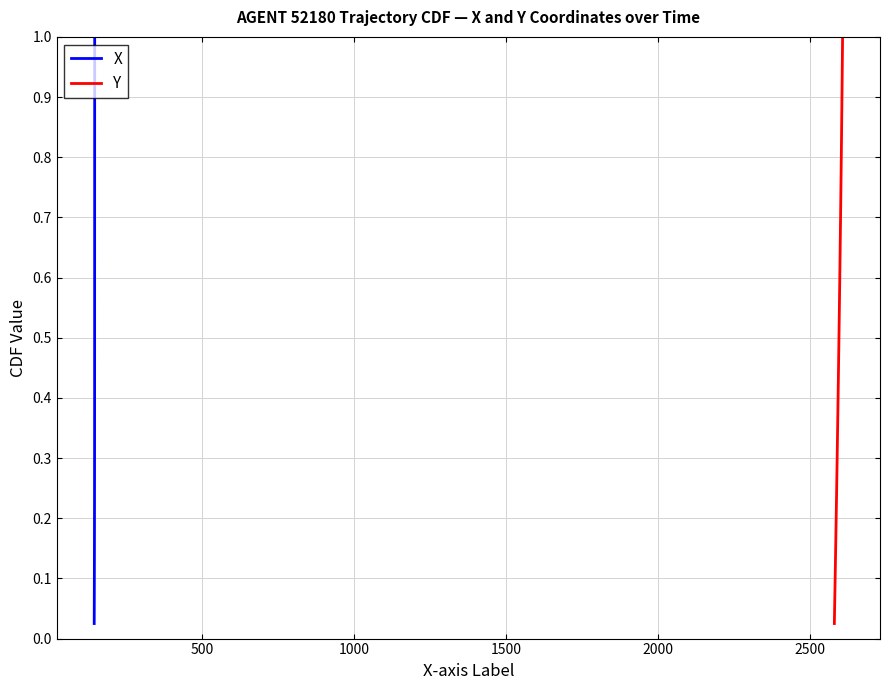

What is the highest value of the X series?

1.0